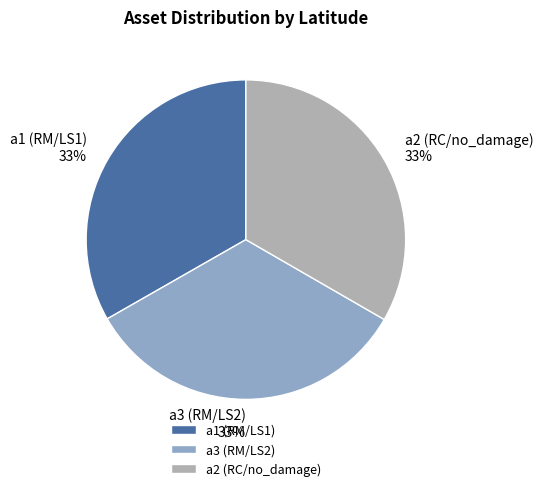

Approximately how many times larger is the value at a1 (RM/LS1) compared to a2 (RC/no_damage)?

1.0